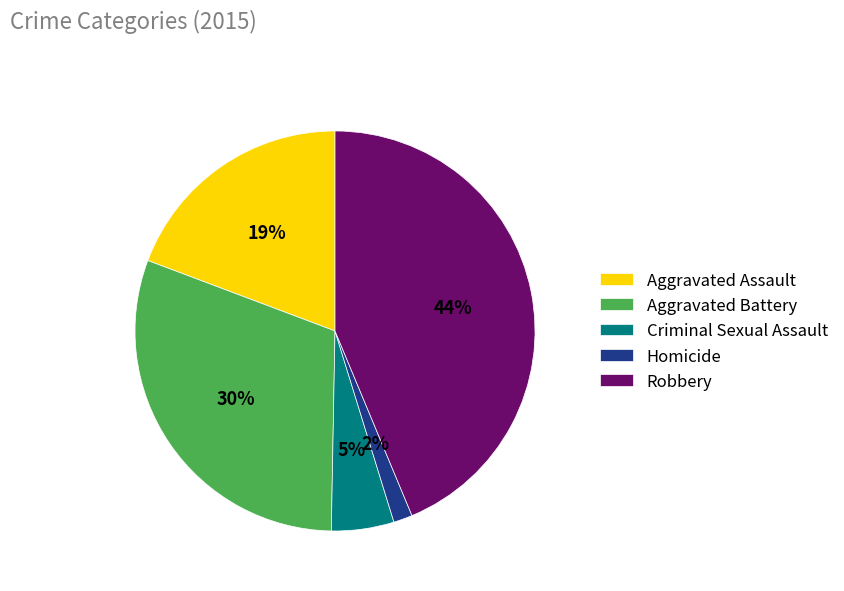

Is it true that Robbery is 36% of the pie?

False